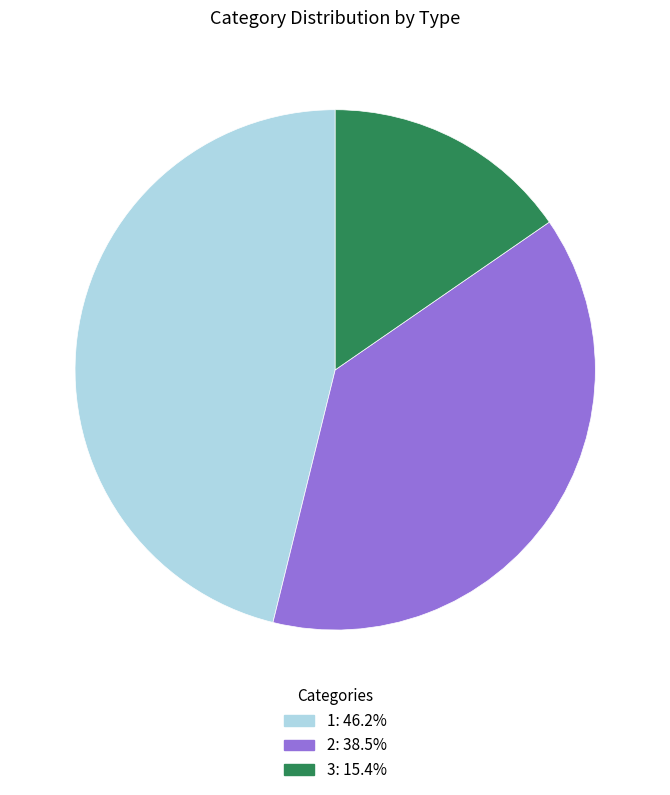

Rank the categories by value from lowest to highest.

3, 2, 1